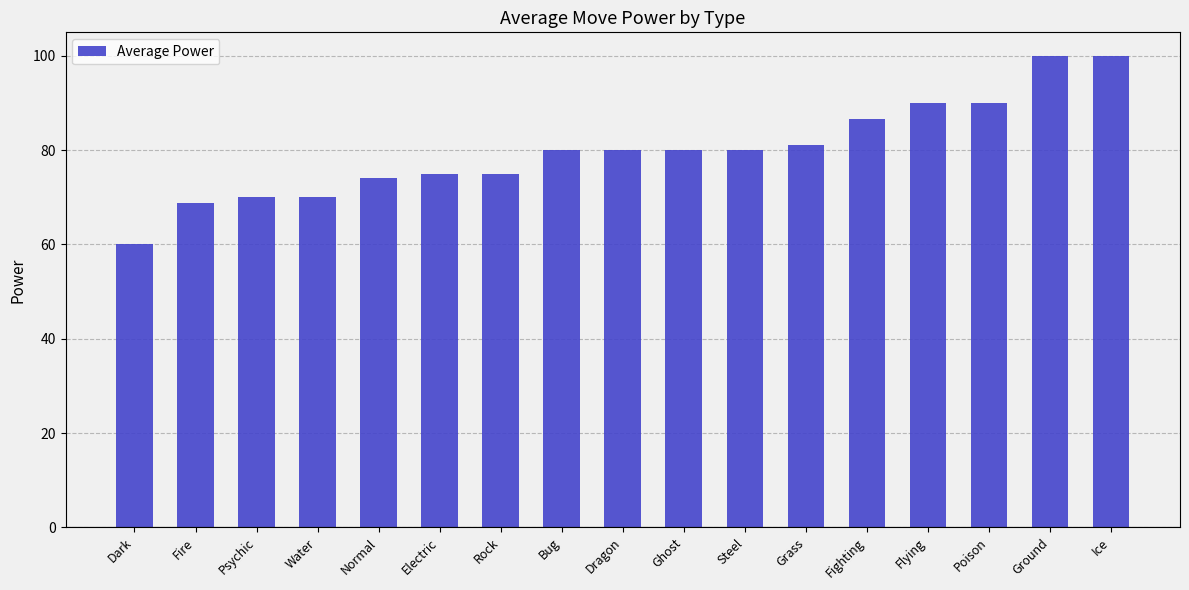

Reading left to right, extract all data points from this chart.

Dark=60.0	Fire=68.8	Psychic=70.0	Water=70.0	Normal=74.0	Electric=75.0	Rock=75.0	Bug=80.0	Dragon=80.0	Ghost=80.0	Steel=80.0	Grass=81.0	Fighting=86.7	Flying=90.0	Poison=90.0	Ground=100.0	Ice=100.0